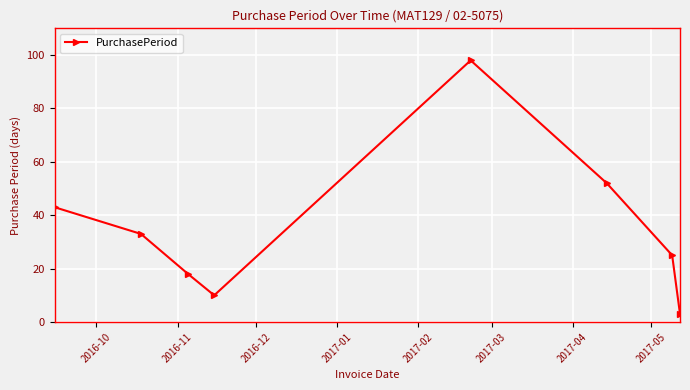

What is the difference between the second highest and second lowest values?

42